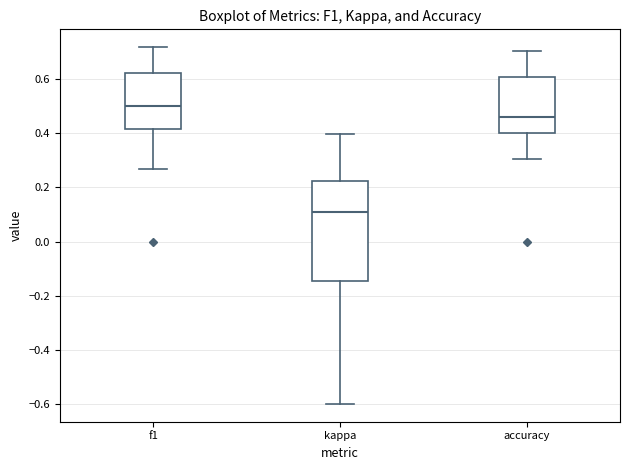

Where does the lower whisker of the box for accuracy end on the y-axis? The values are not printed on the chart, so give them approximately, as read against the axis.

0.30